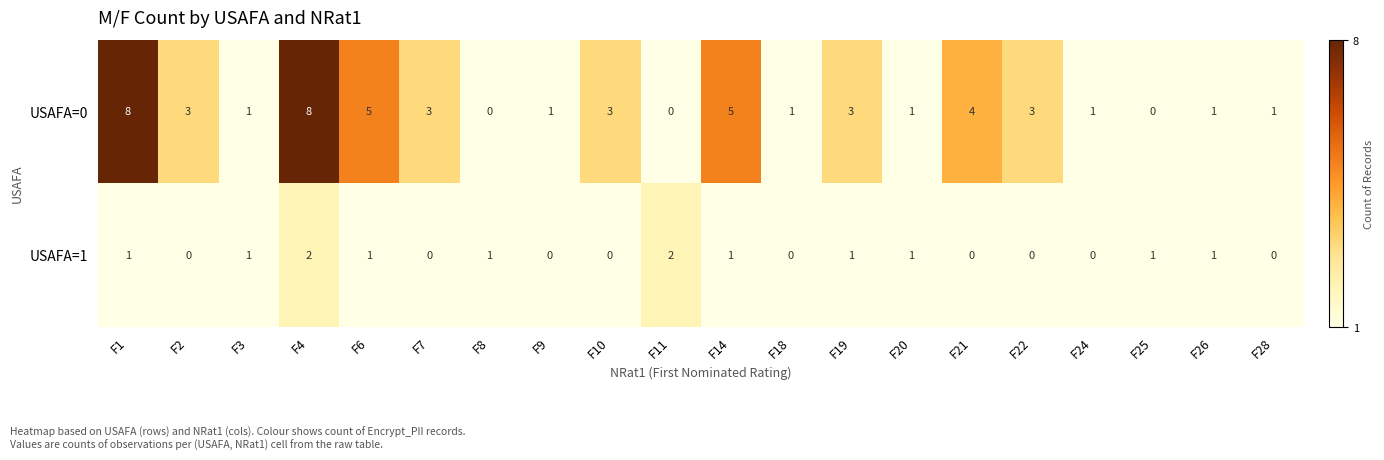

What is the difference between the maximum and minimum values in the USAFA=0 series?

8